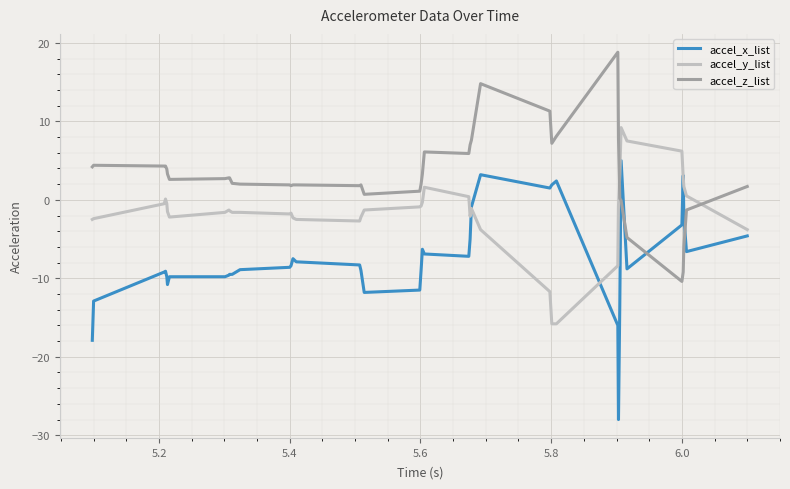

After their last crossing, which series has the higher values: accel_z_list or accel_x_list?

accel_z_list